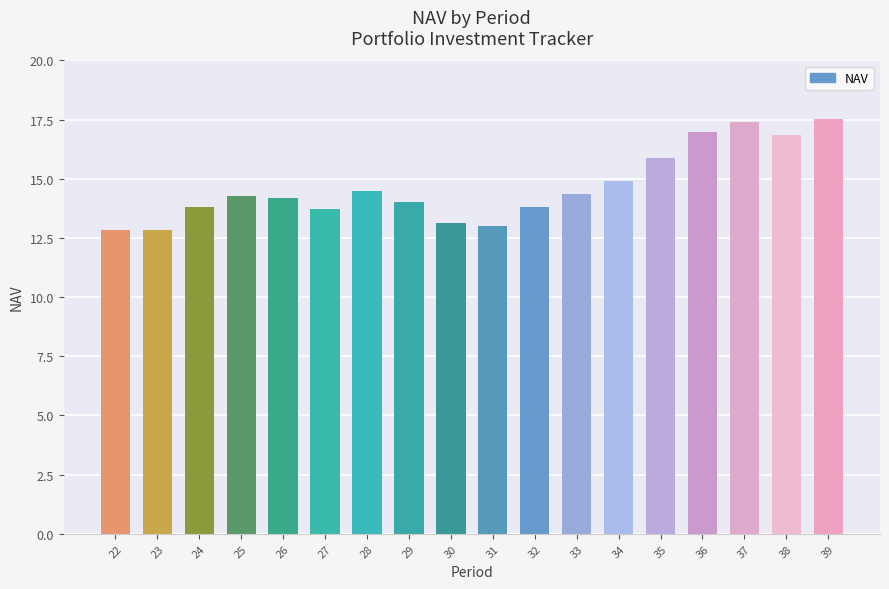

What is the average value?

14.7